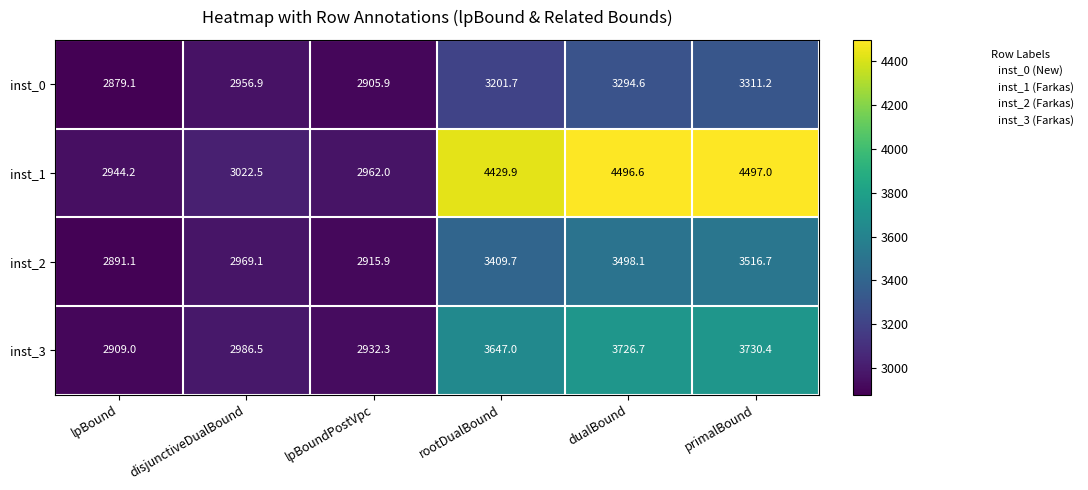

At how many categories does at least one series exceed 3890?

3